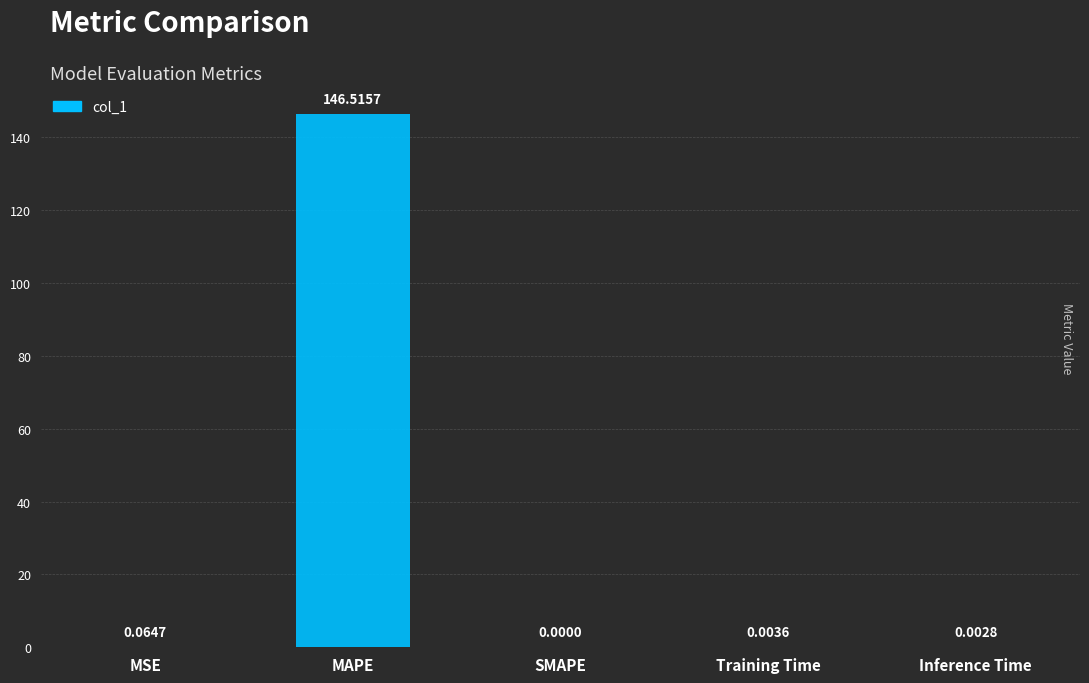

At which category does the chart reach its peak across all series?

MAPE